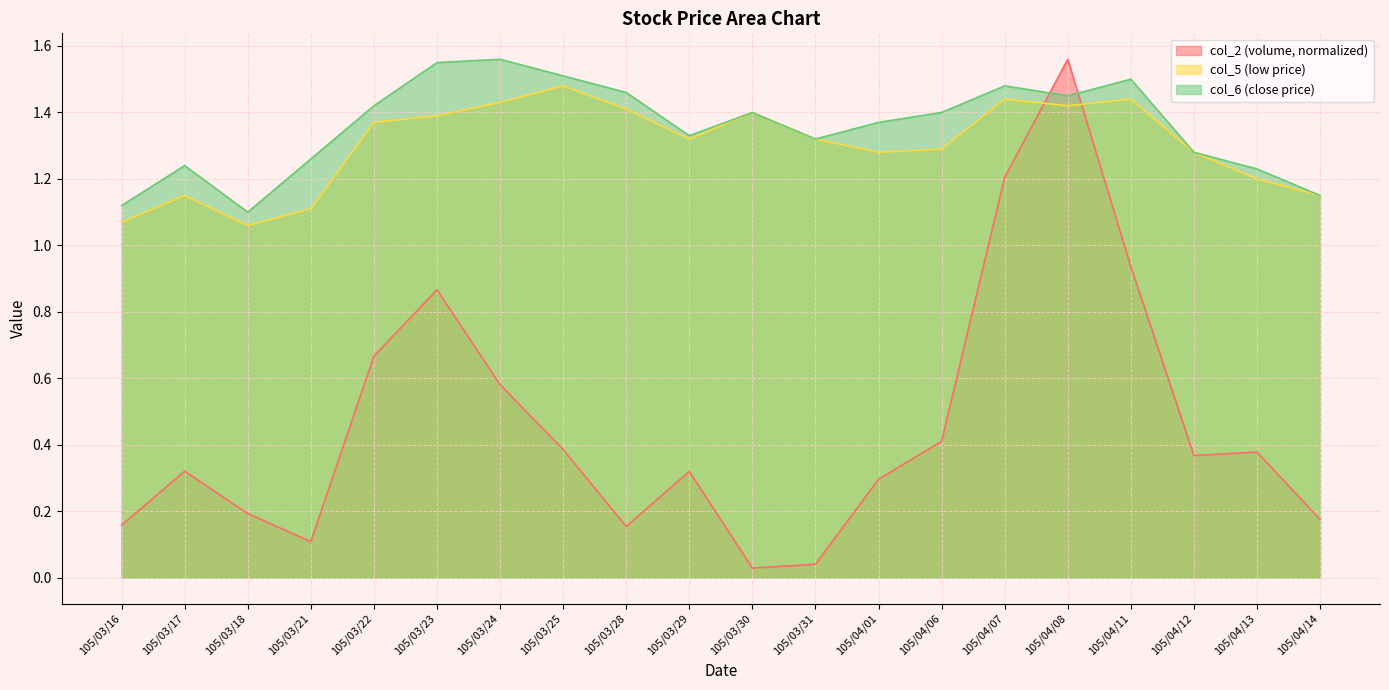

The col_5 series shows 2.6 at 105/04/11. True or false?

False